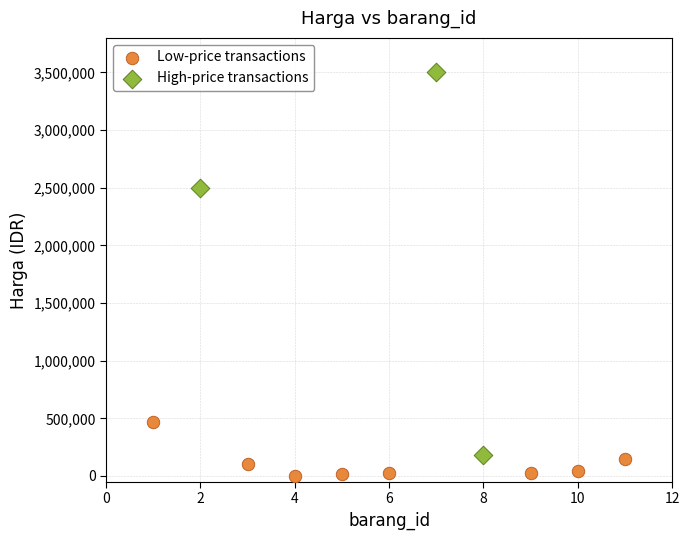

Which series has the widest spread of Y values?

High-price transactions